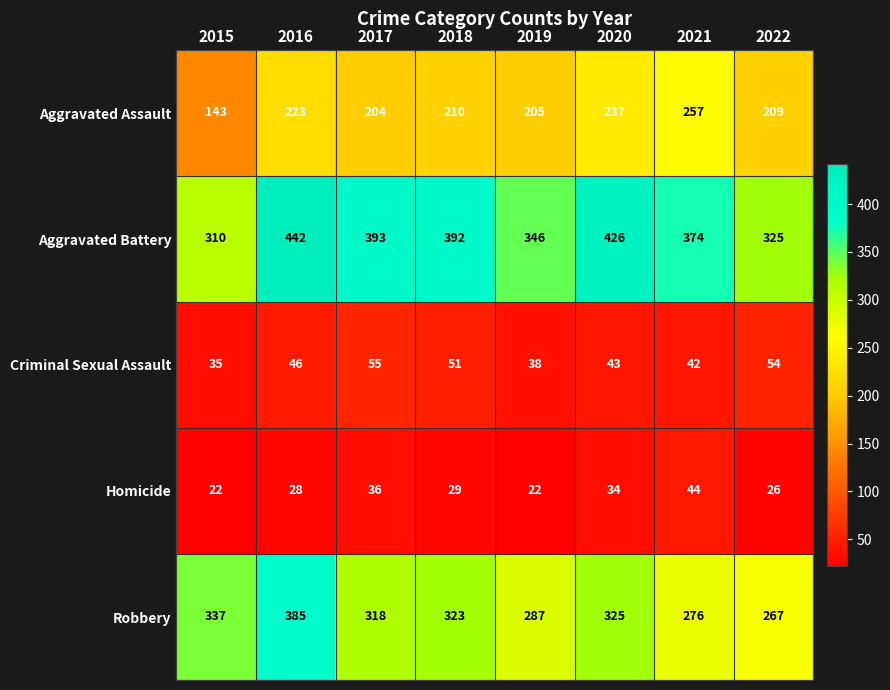

Which series has the widest spread of values?

Aggravated Battery